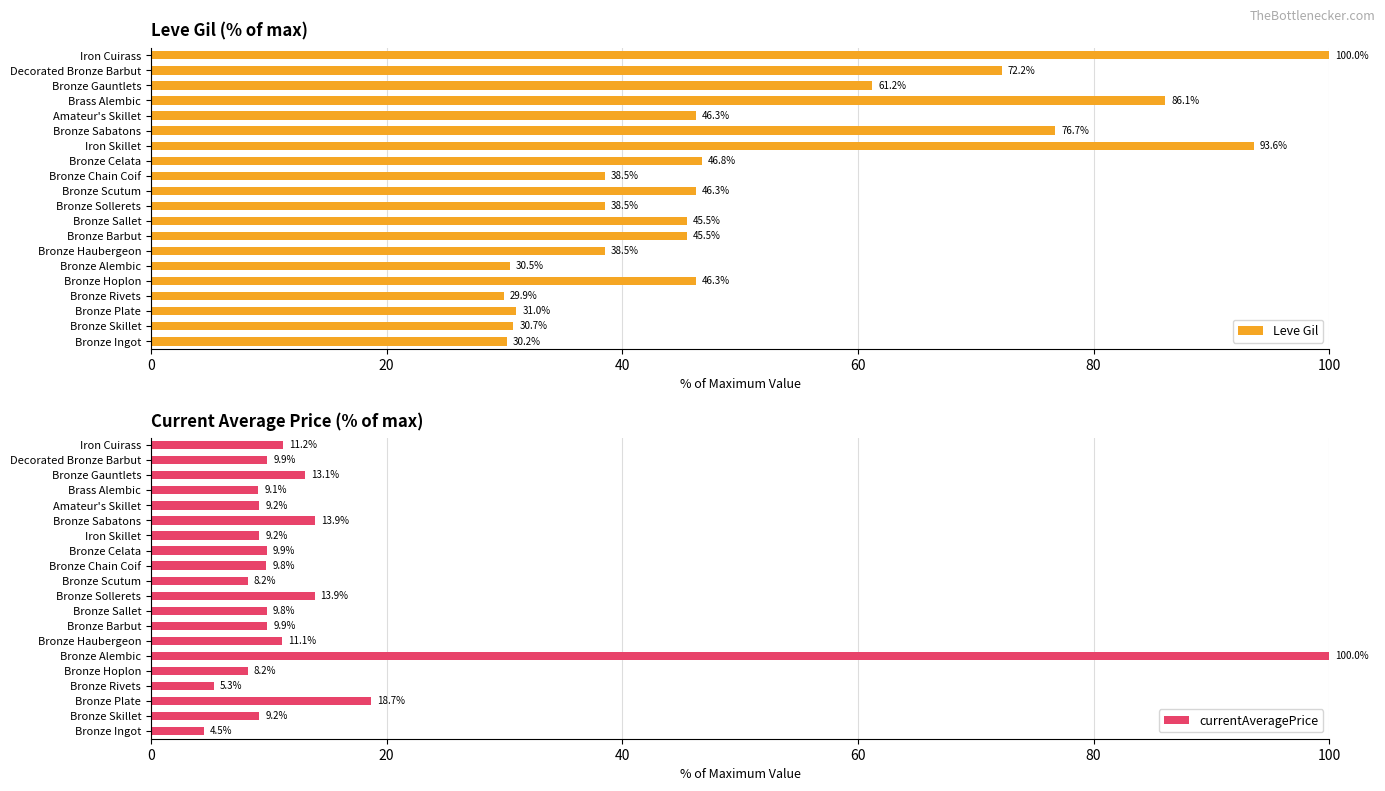

Is it true that Leve Gil equals 20.4 at Bronze Sallet?

False